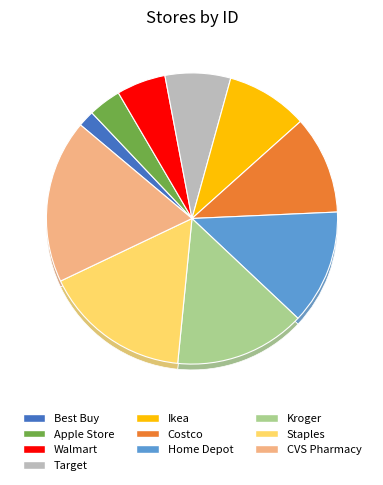

How many slices are in this pie chart?

10